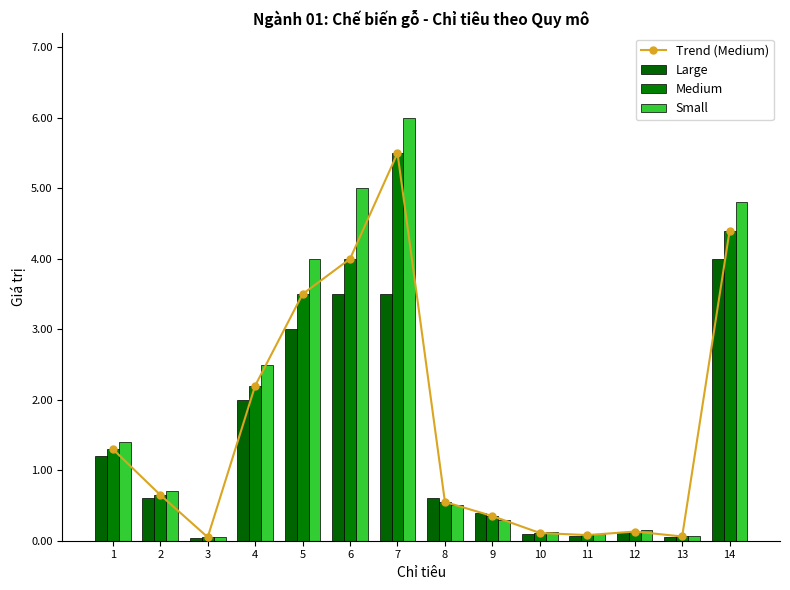

At 4, list the series in order from largest to smallest.

Small, Trend (Medium), Medium, Large